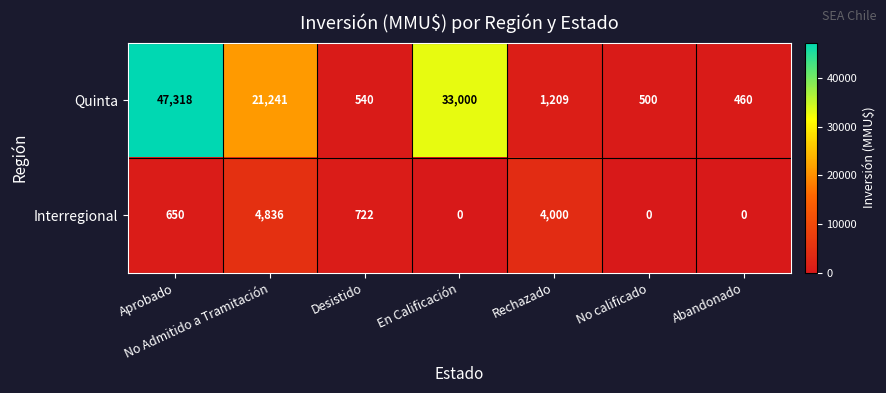

At which category does the chart reach its peak across all series?

Aprobado